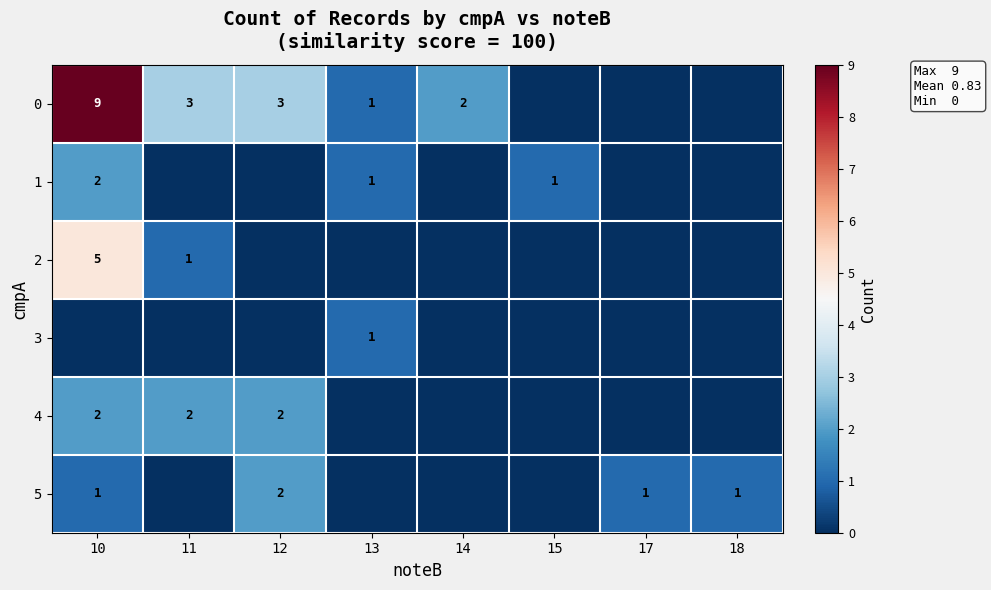

The 4 series shows 1 at 11. True or false?

False